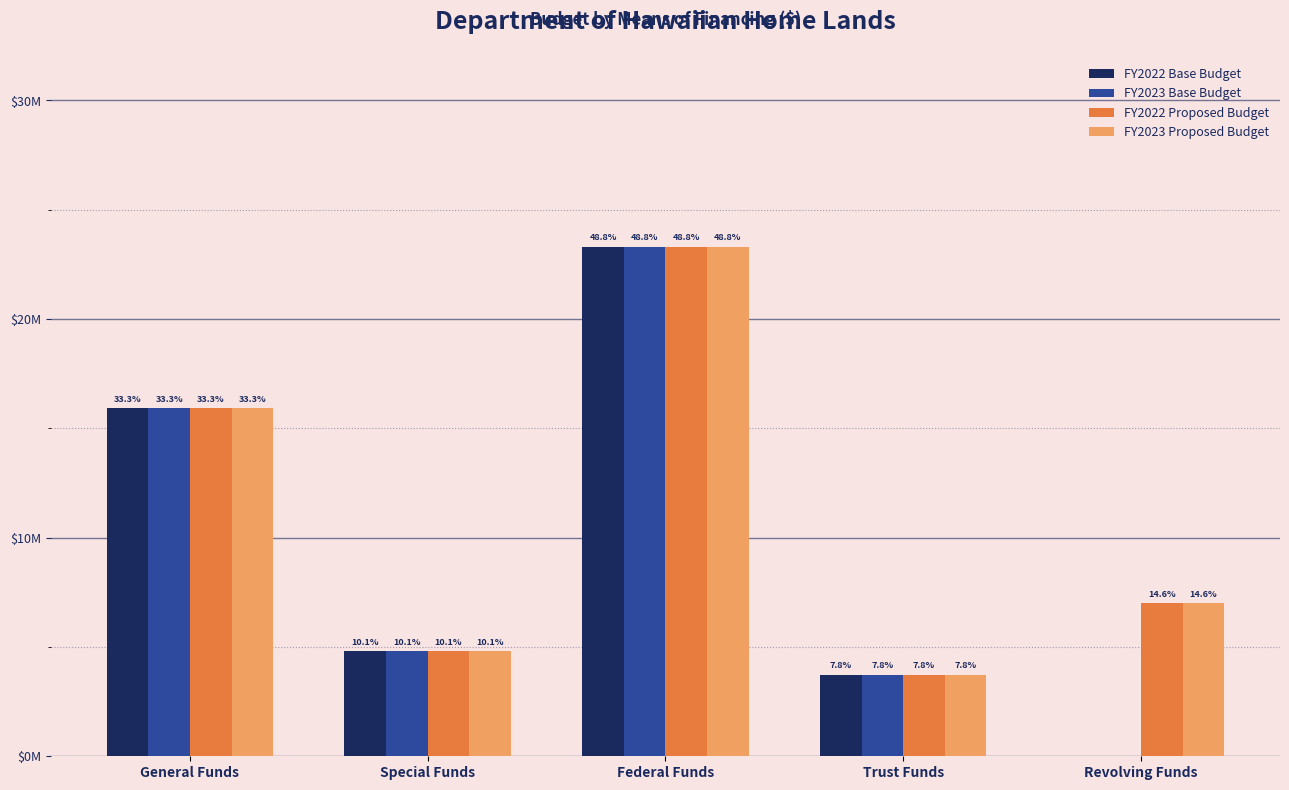

What are all the series names shown in the legend?

FY2022 Base Budget, FY2023 Base Budget, FY2022 Proposed Budget, FY2023 Proposed Budget